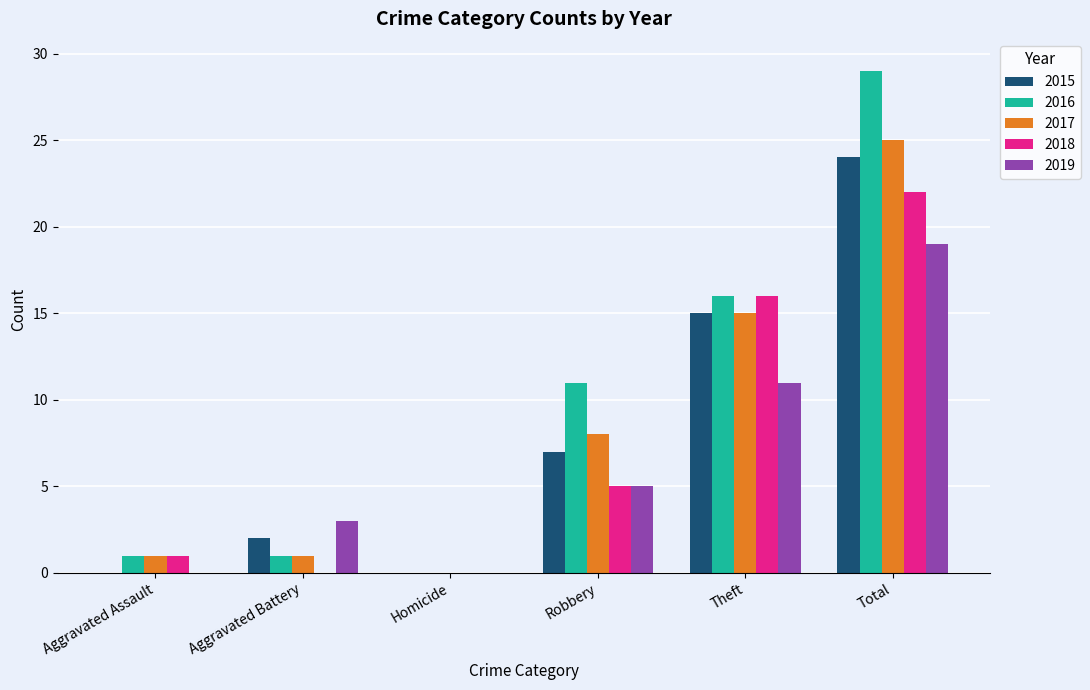

Which series has the largest total across all categories?

2016